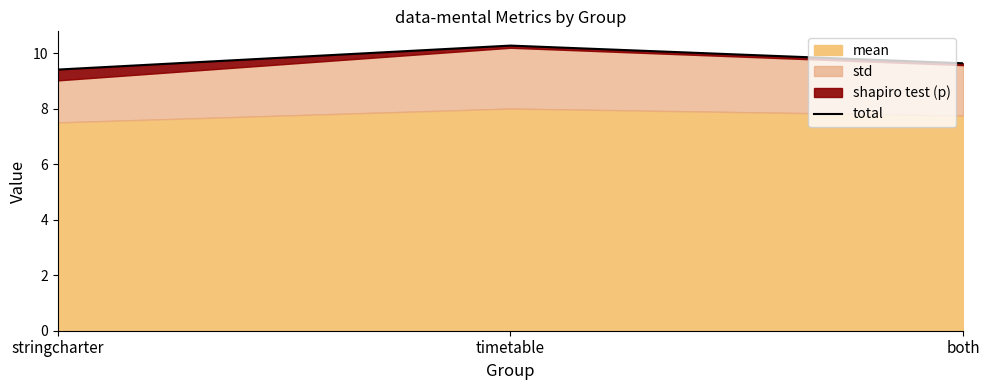

What is the difference between the maximum and second lowest values?

0.6